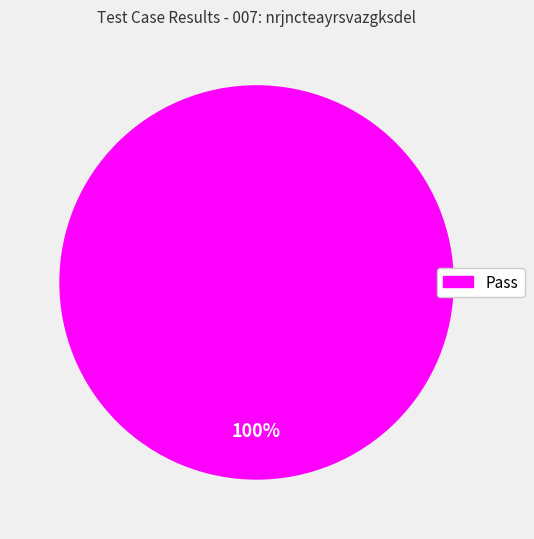

Is there a majority slice in this chart?

Yes